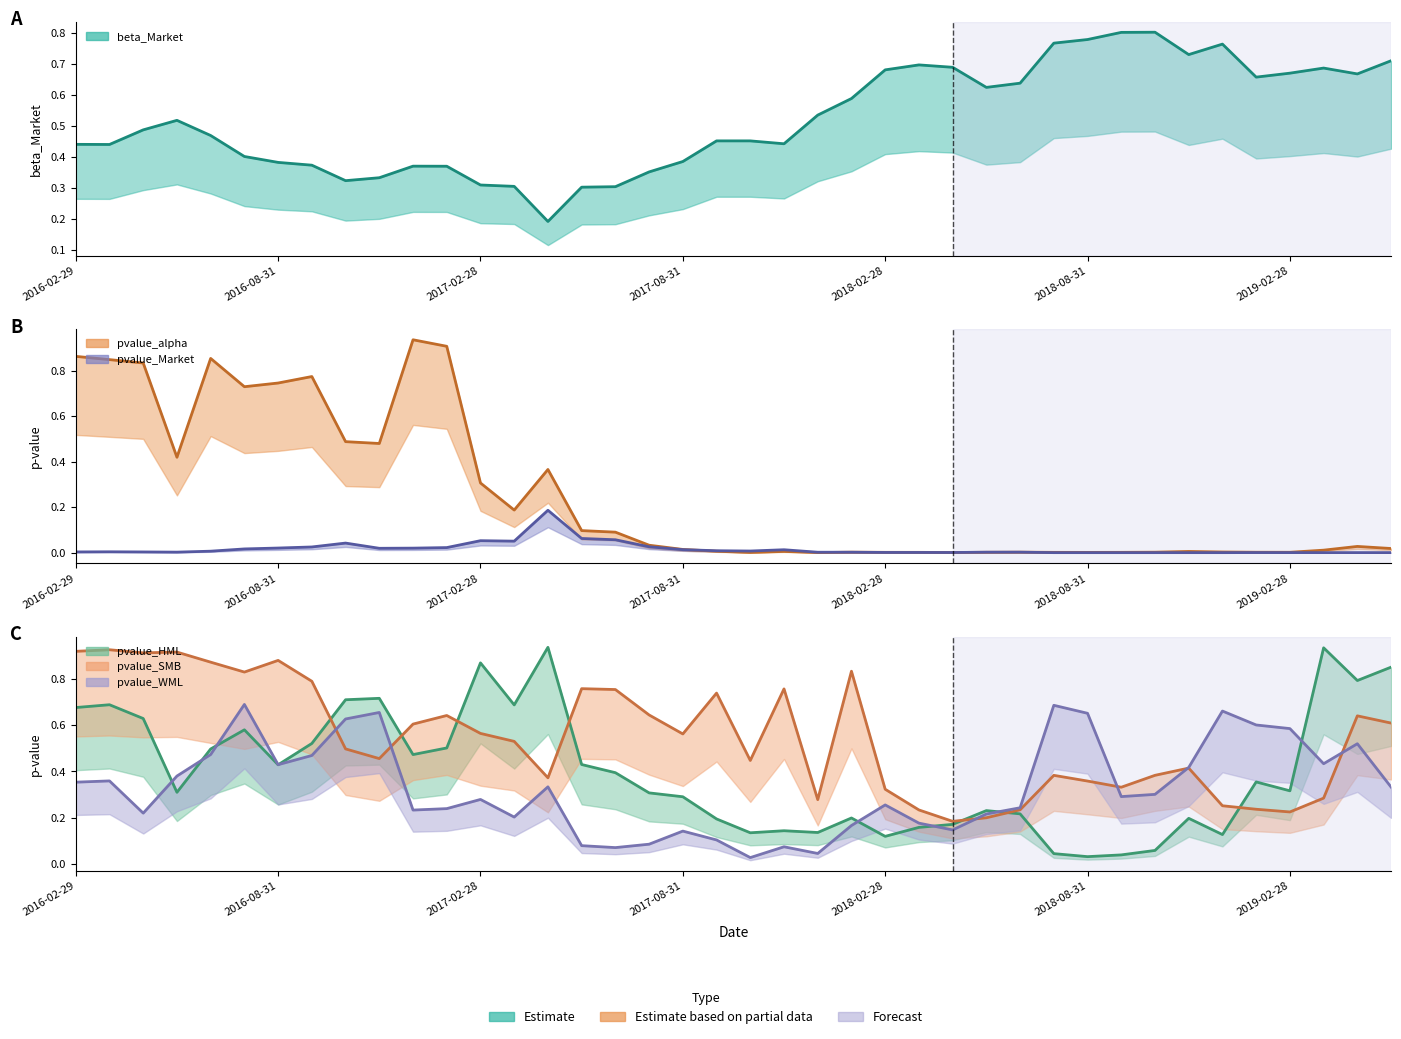

Does the chart have visible grid lines?

No